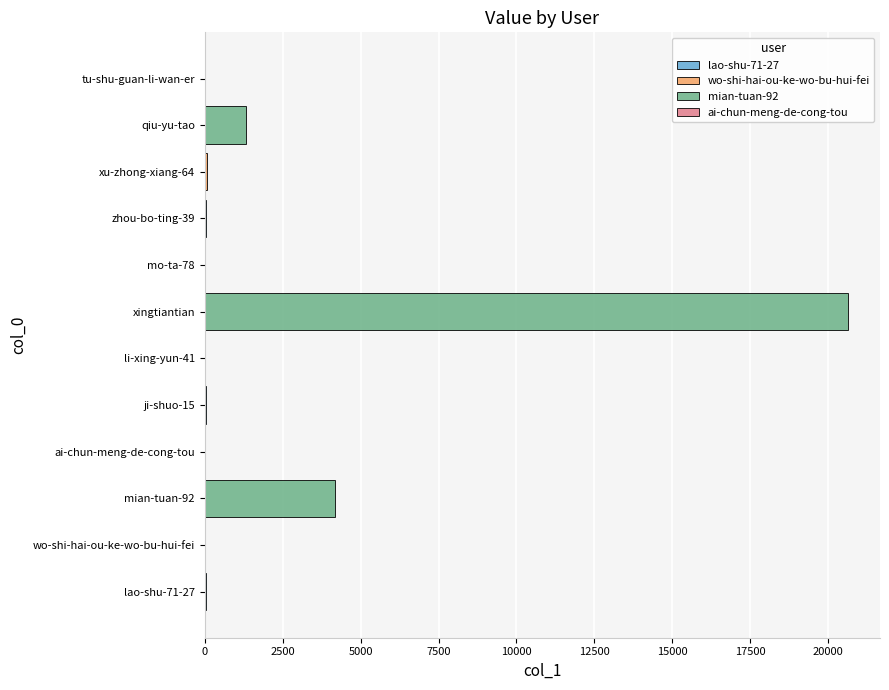

What is the sum of all values?

26346